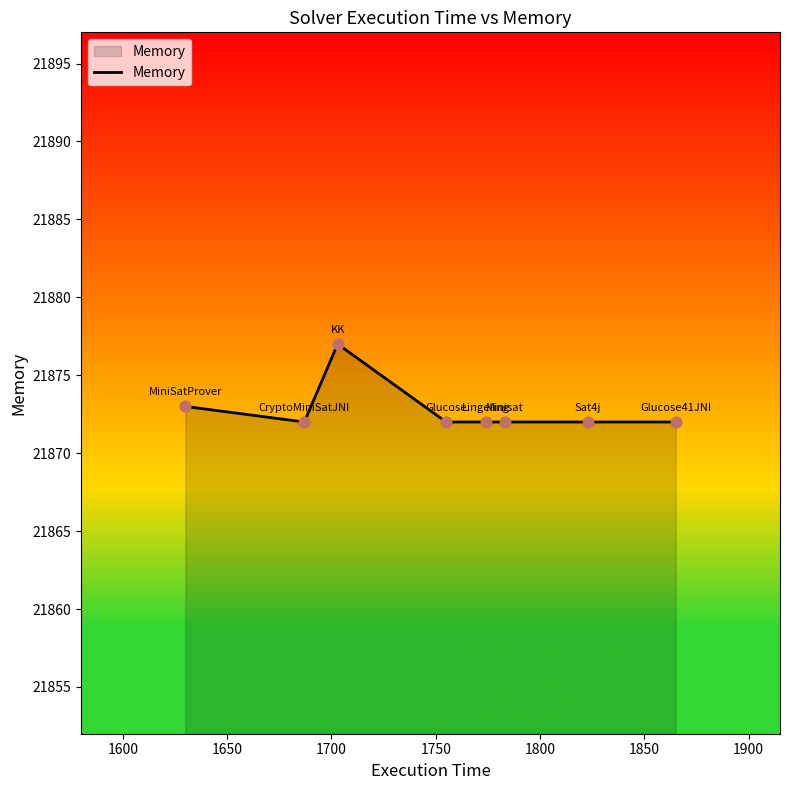

What is the average value?

21873